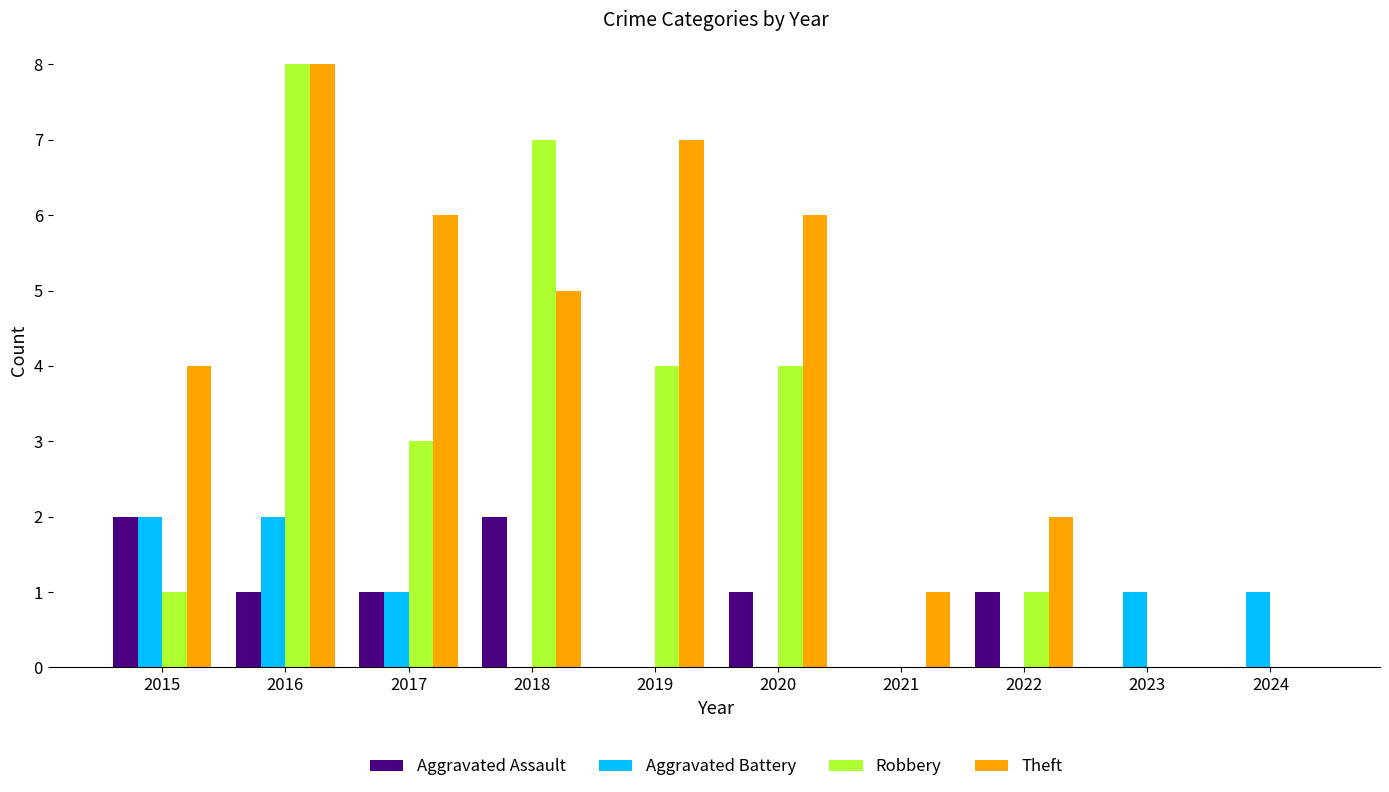

Count the number of categories in the chart.

10